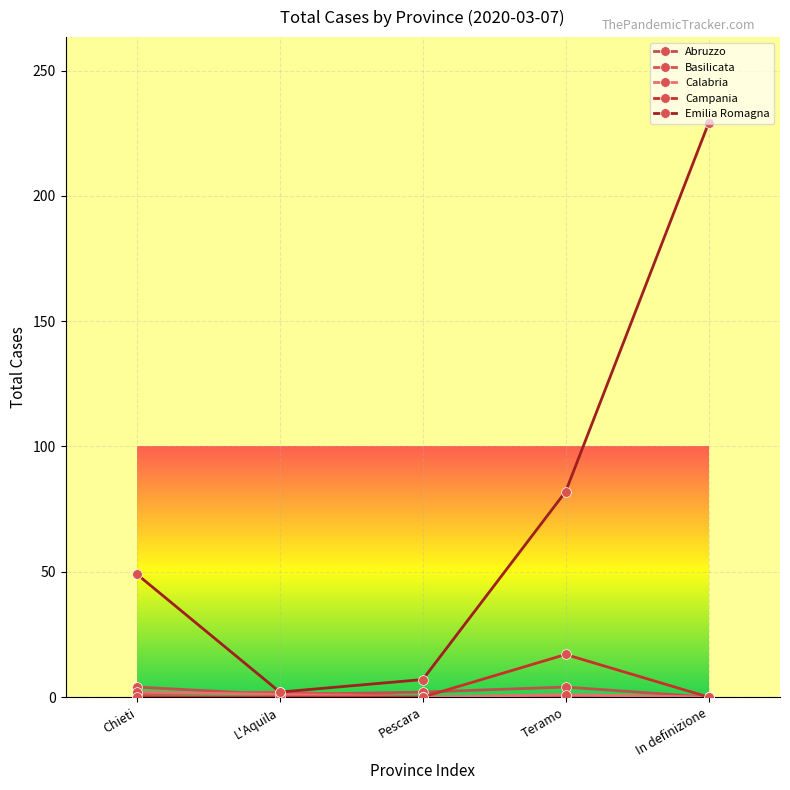

Reading right to left, extract all data points from this chart.

Abruzzo: 0	4	2	1	4
Basilicata: 0	0	0	2	1
Calabria: 0	1	0	1	2
Campania: 0	17	0	0	0
Emilia Romagna: 229	82	7	2	49